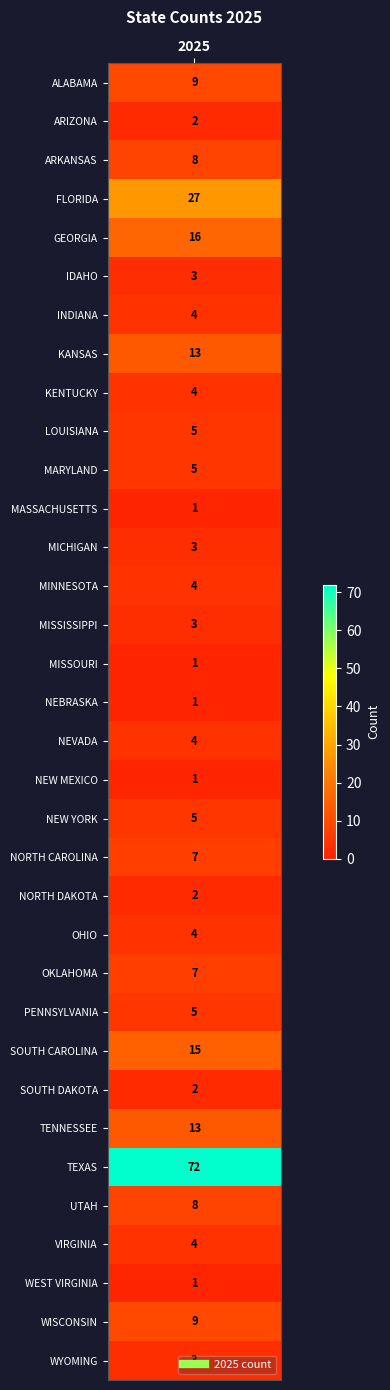

How many data points are above 4?

16